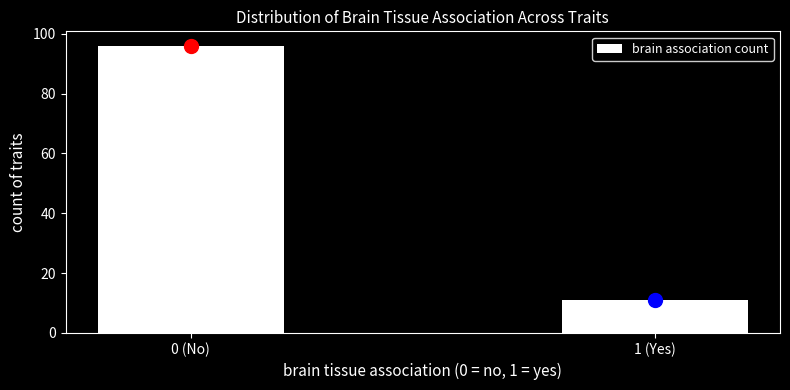

Reading left to right, extract all data points from this chart.

96	11